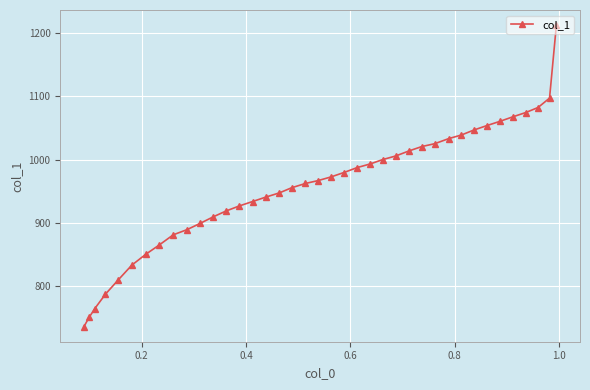

How many lines are shown in the chart?

1